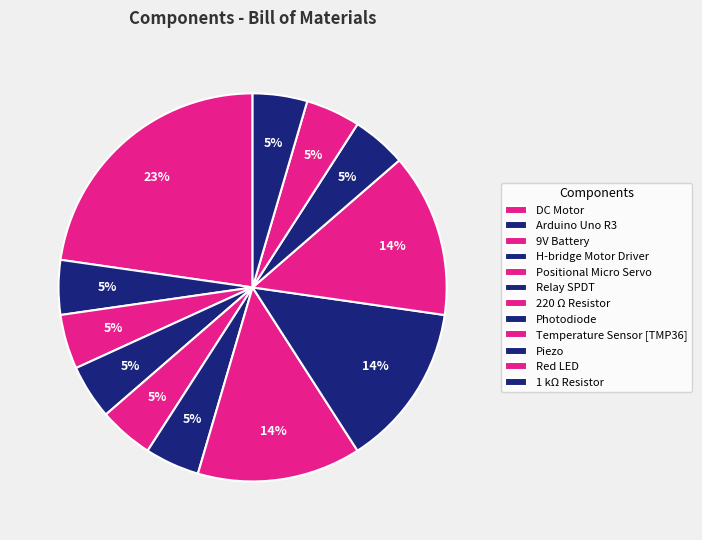

Is the sum of Photodiode and Red LED greater than half?

No